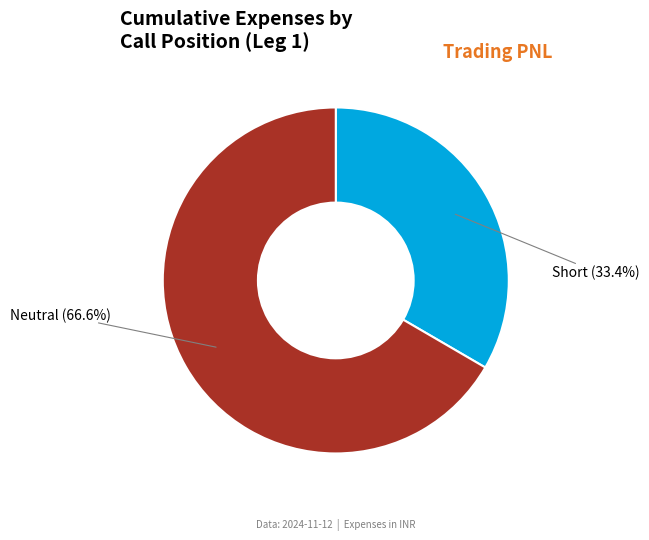

Which has a higher value, Neutral or Short?

Neutral